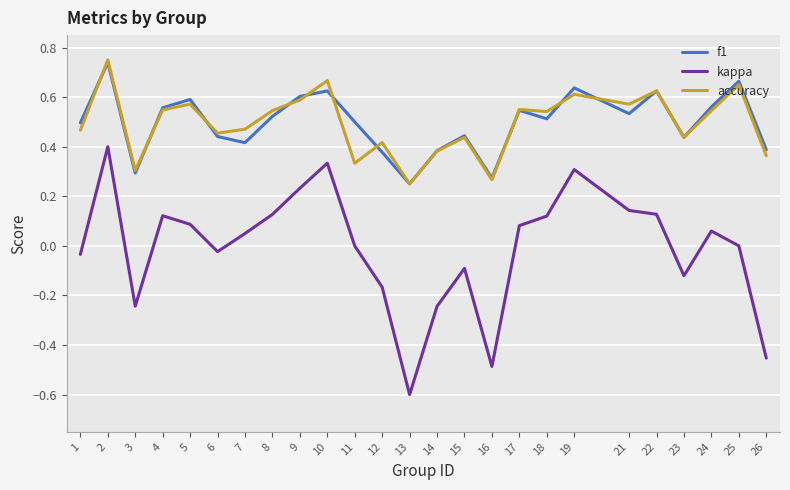

True or false: kappa and f1 intersect in this chart.

False